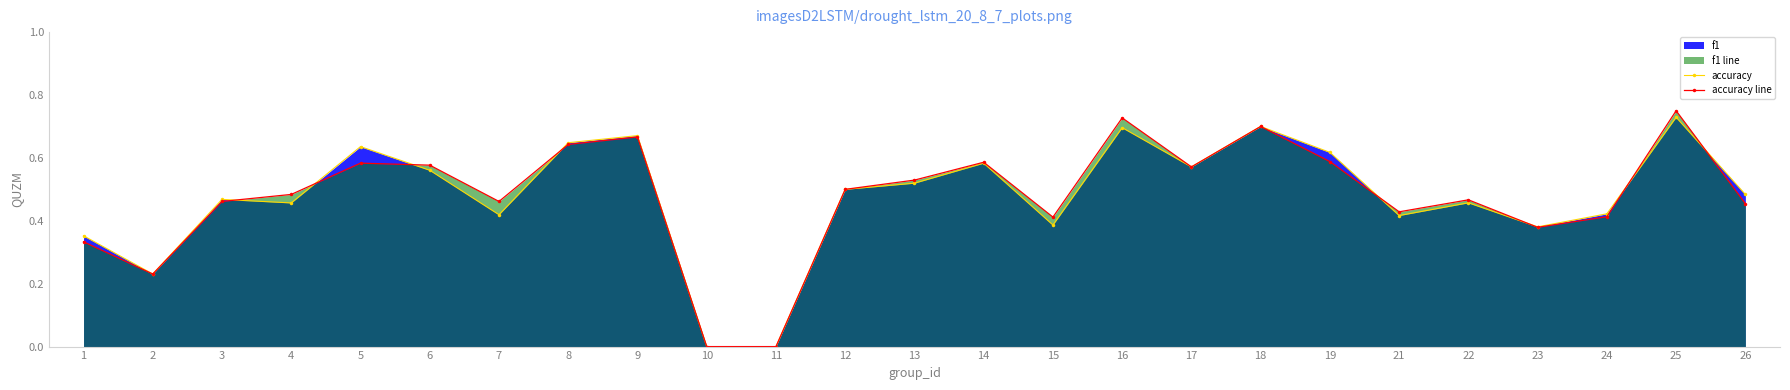

Count the accuracy line values in the range 0 to 1.

25